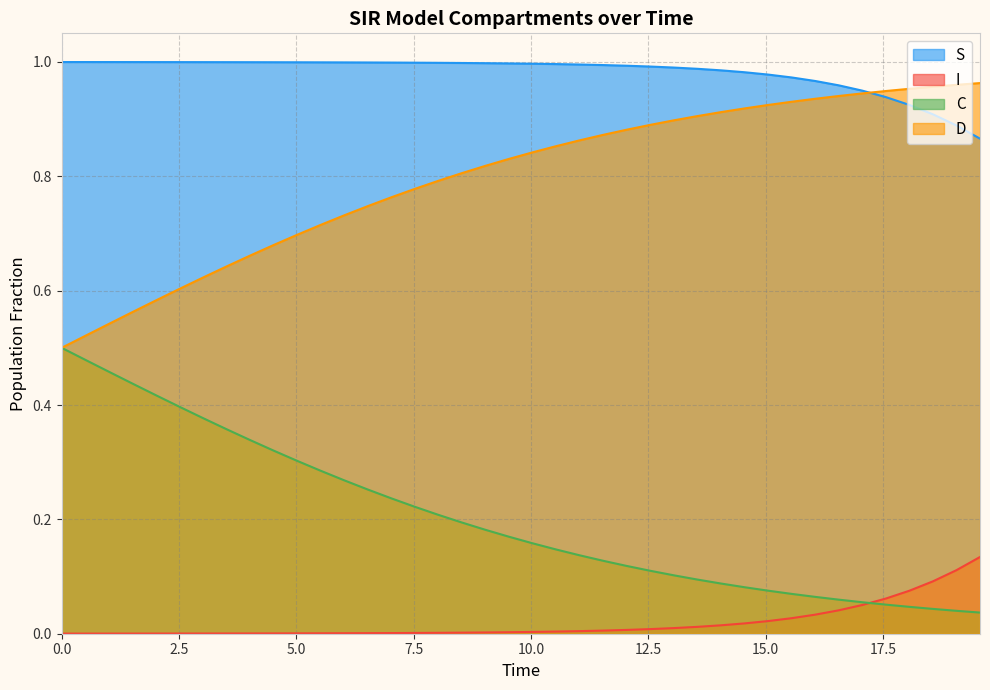

True or false: S and I intersect in this chart.

False